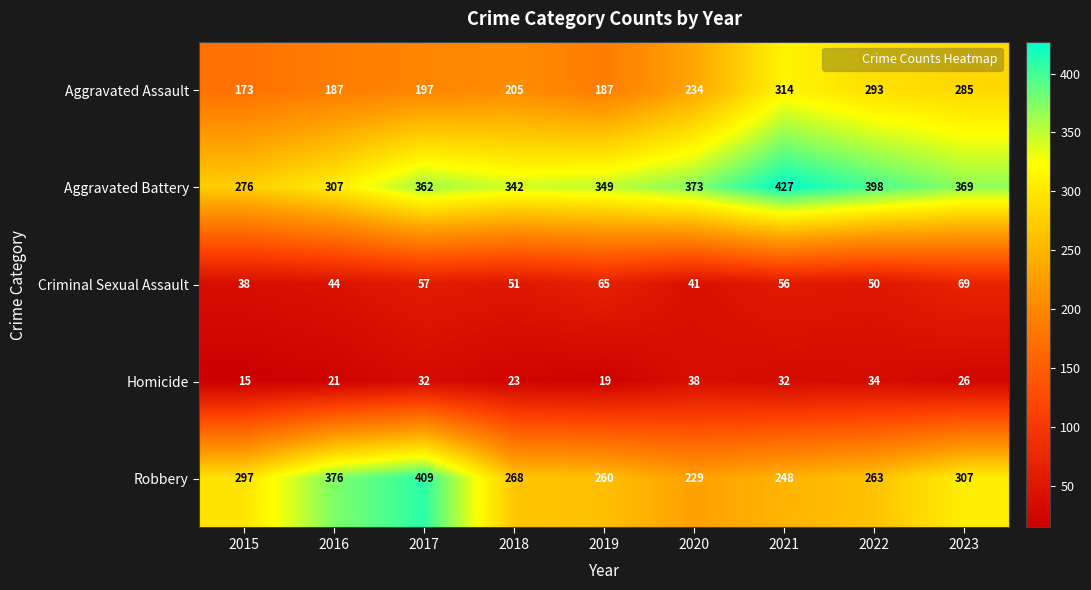

What is the sum of all Aggravated Assault values?

2075